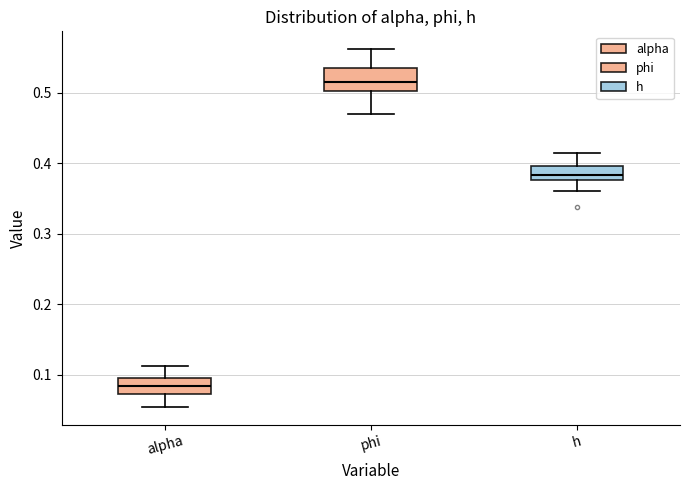

Where does the lower whisker of the box for h end on the y-axis? The values are not printed on the chart, so give them approximately, as read against the axis.

0.36